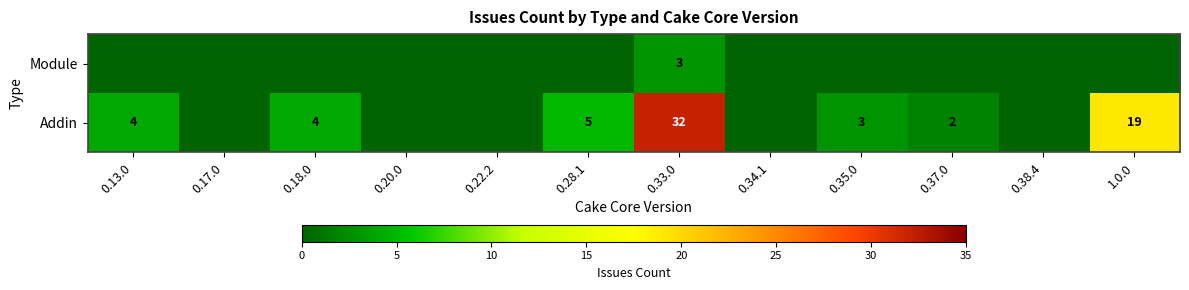

What is the total value across all series at 0.33.0?

35